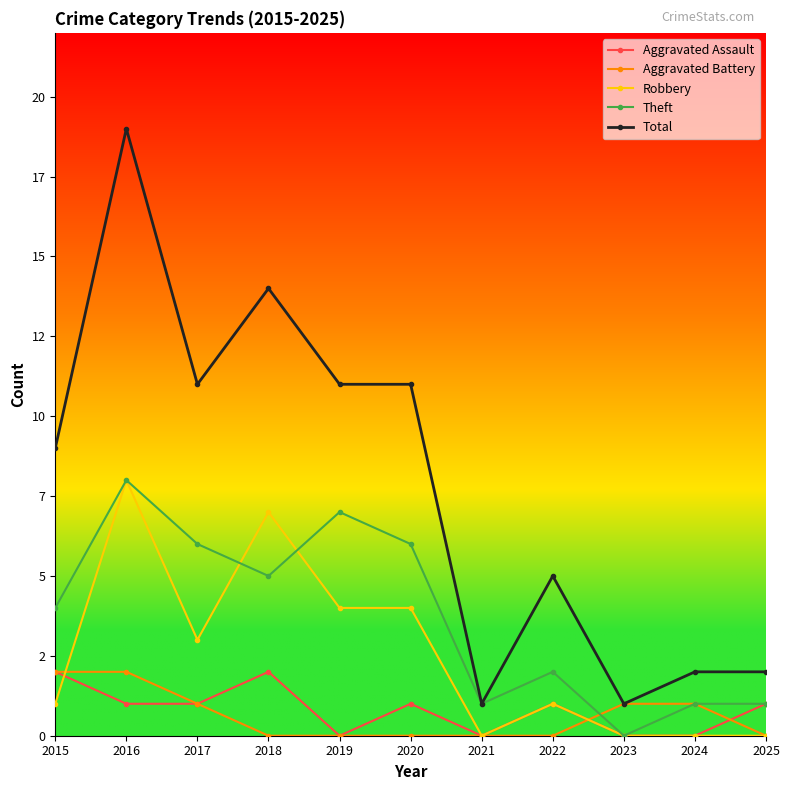

True or false: Theft has a value of 1 at 2021.

True